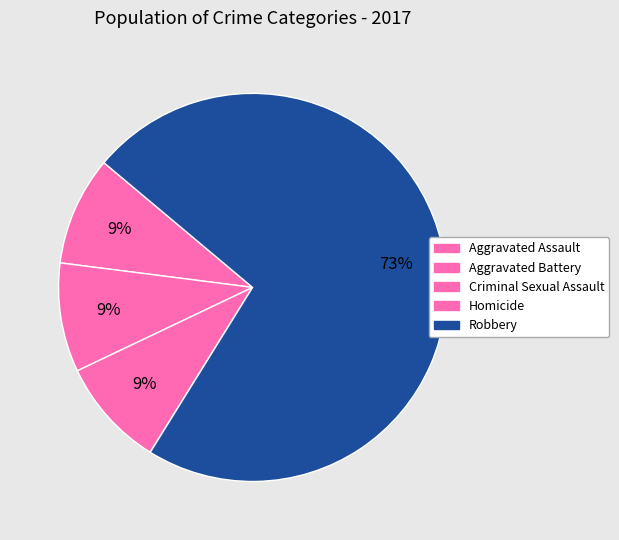

Count the number of slices in the pie.

5